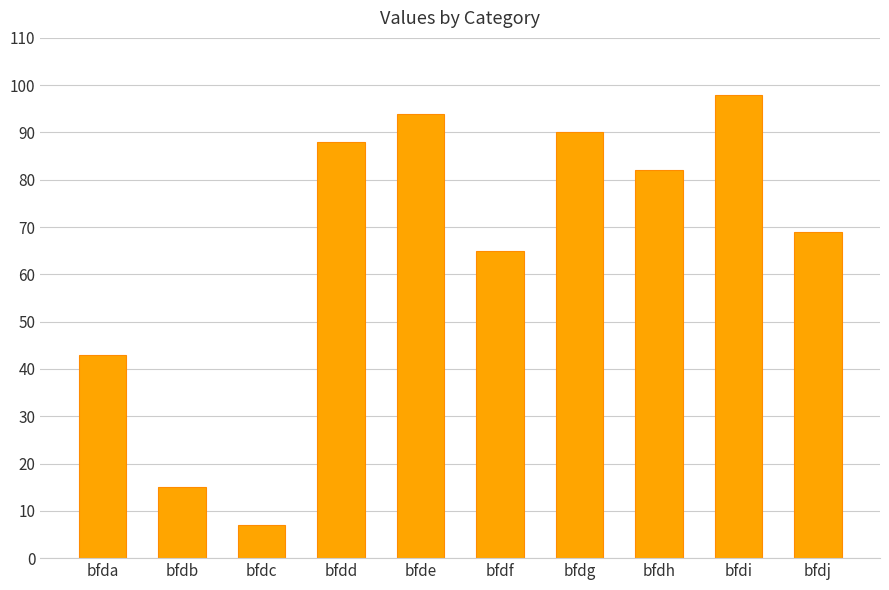

What is the greatest value displayed?

98